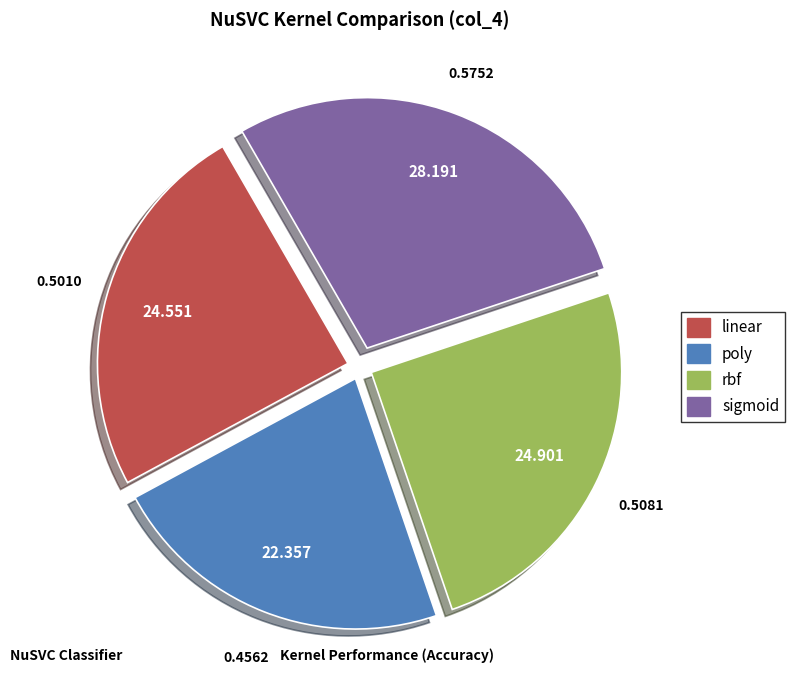

True or false: sigmoid accounts for 34% of the total.

False